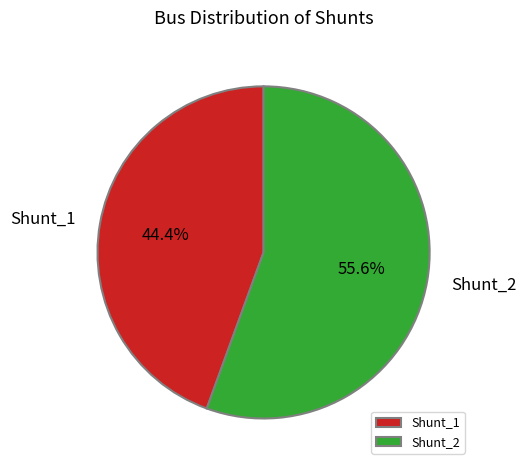

To the nearest percent, what is the average slice percentage?

50%